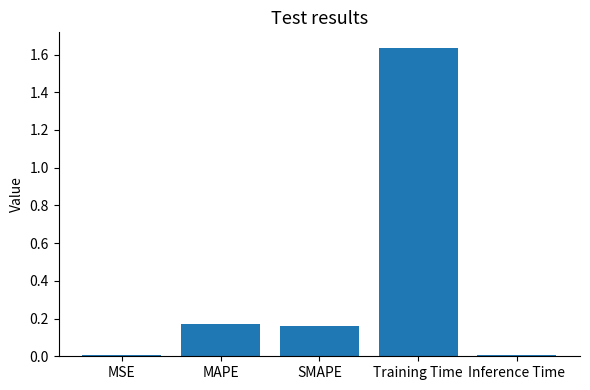

Which category has the highest value across all series?

Training Time